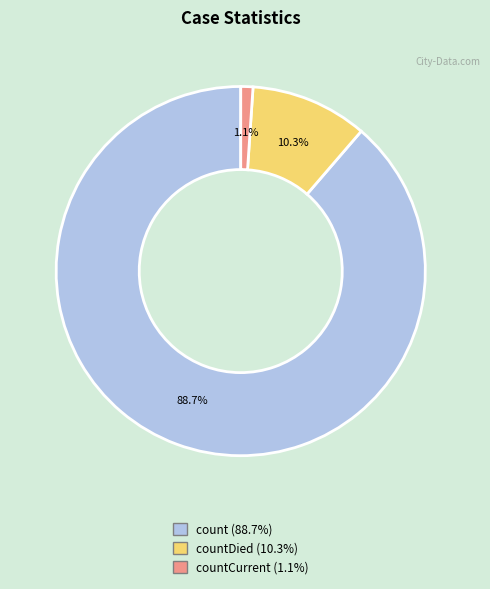

Is there a majority slice in this chart?

Yes